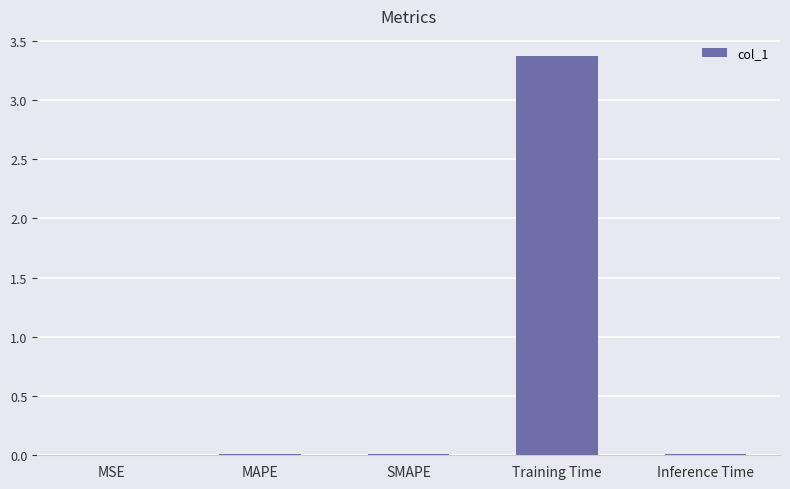

True or false: the data shows 5.7 at Training Time.

False